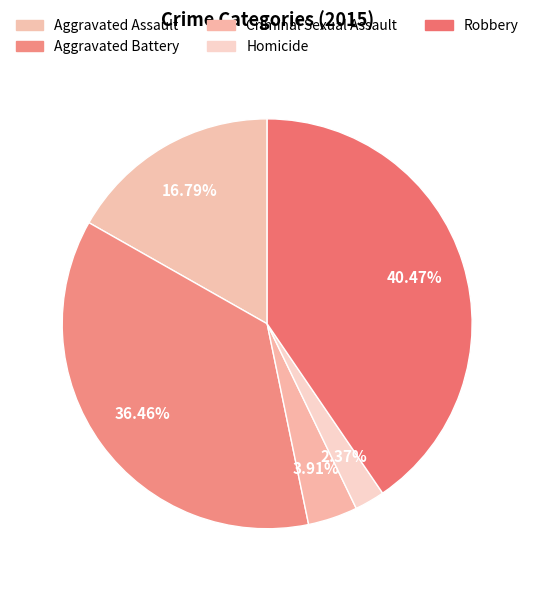

Which has a higher value, Criminal Sexual Assault or Aggravated Assault?

Aggravated Assault